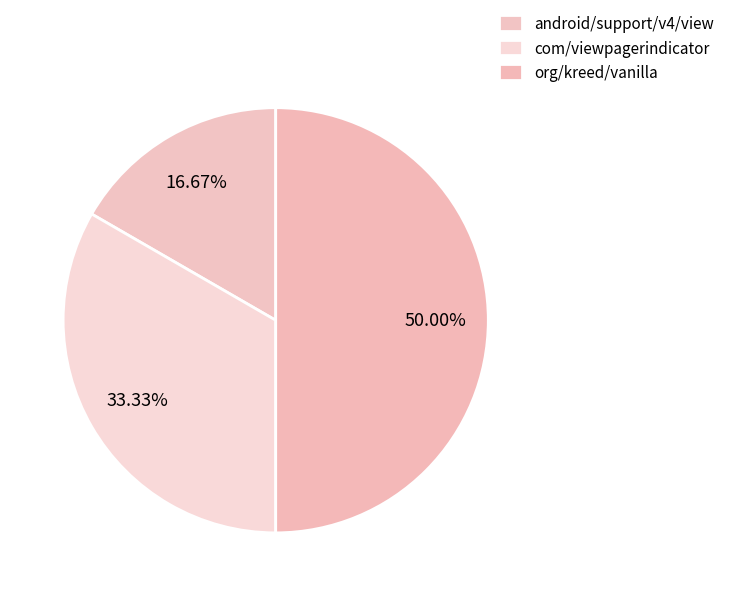

Is there any slice that represents more than half of the pie?

No